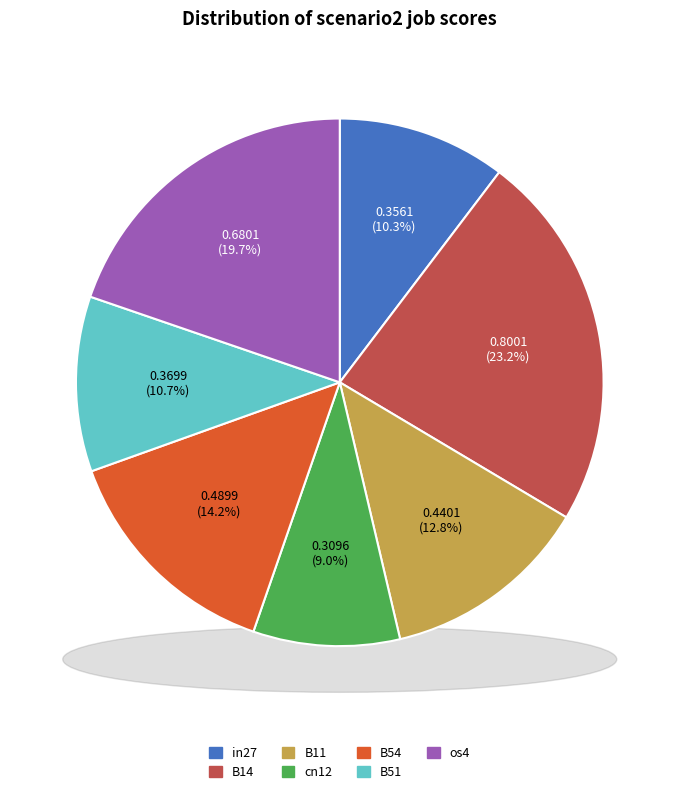

Is there any slice that represents more than half of the pie?

No